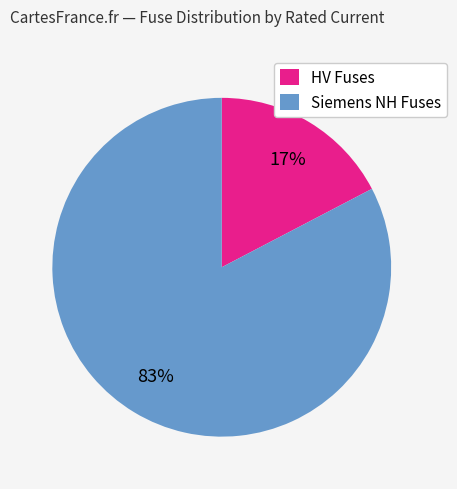

Is there any slice that represents more than half of the pie?

Yes